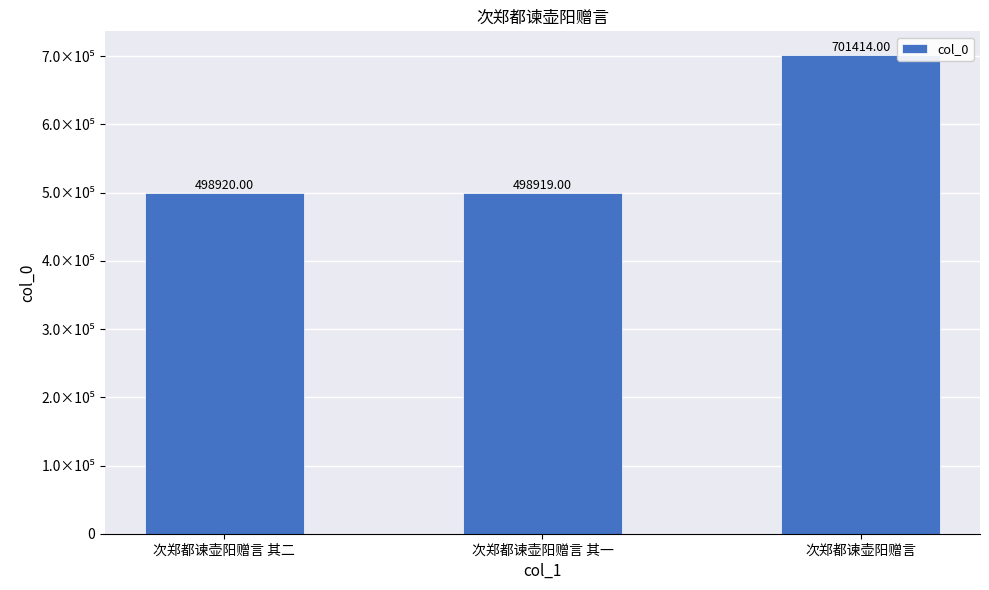

Does the chart contain any negative values?

No